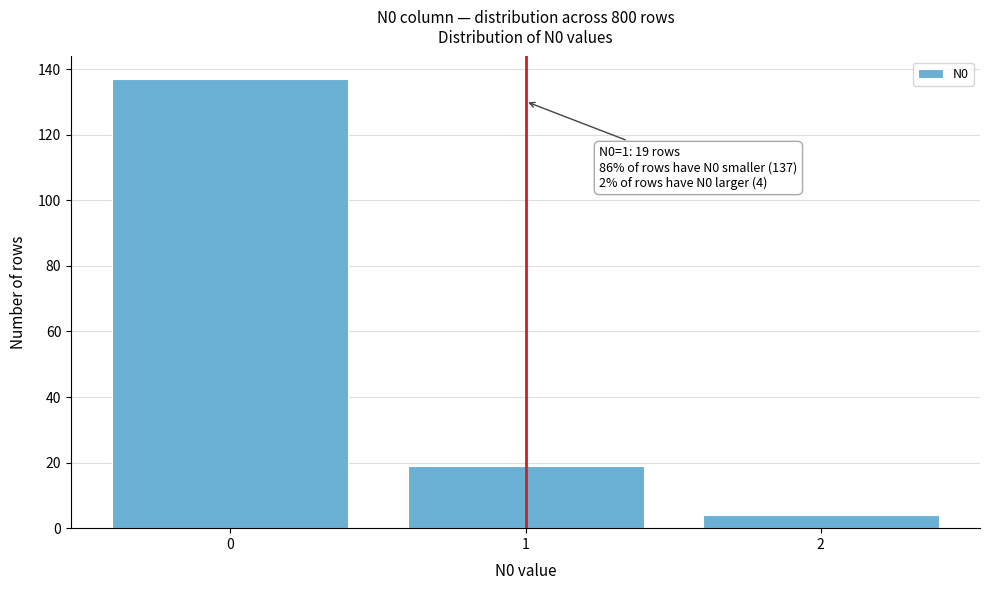

Reading left to right, transcribe all the data shown in this chart.

137	19	4